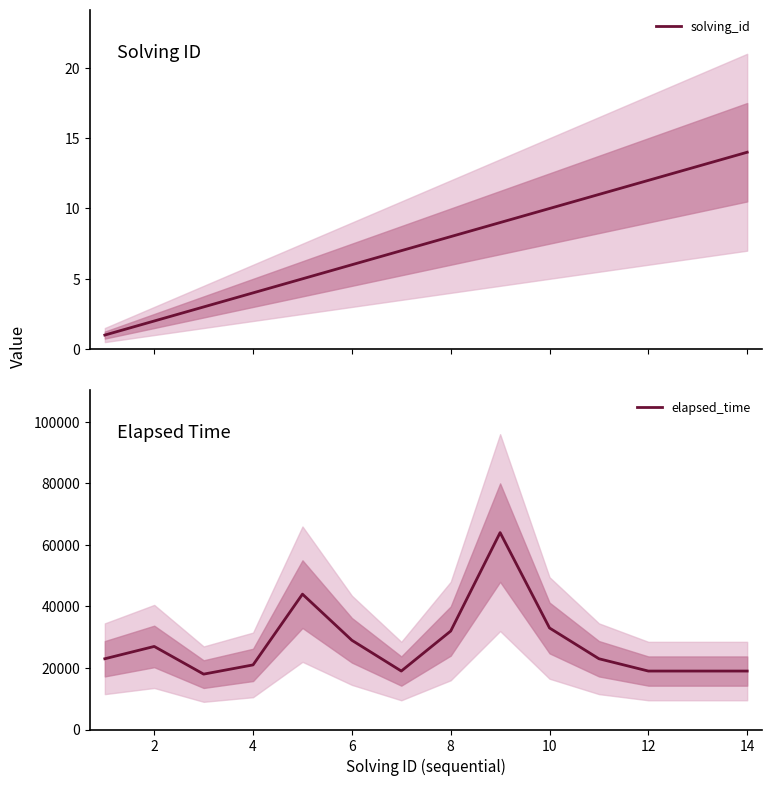

At which label does elapsed_time first exceed 23000?

2